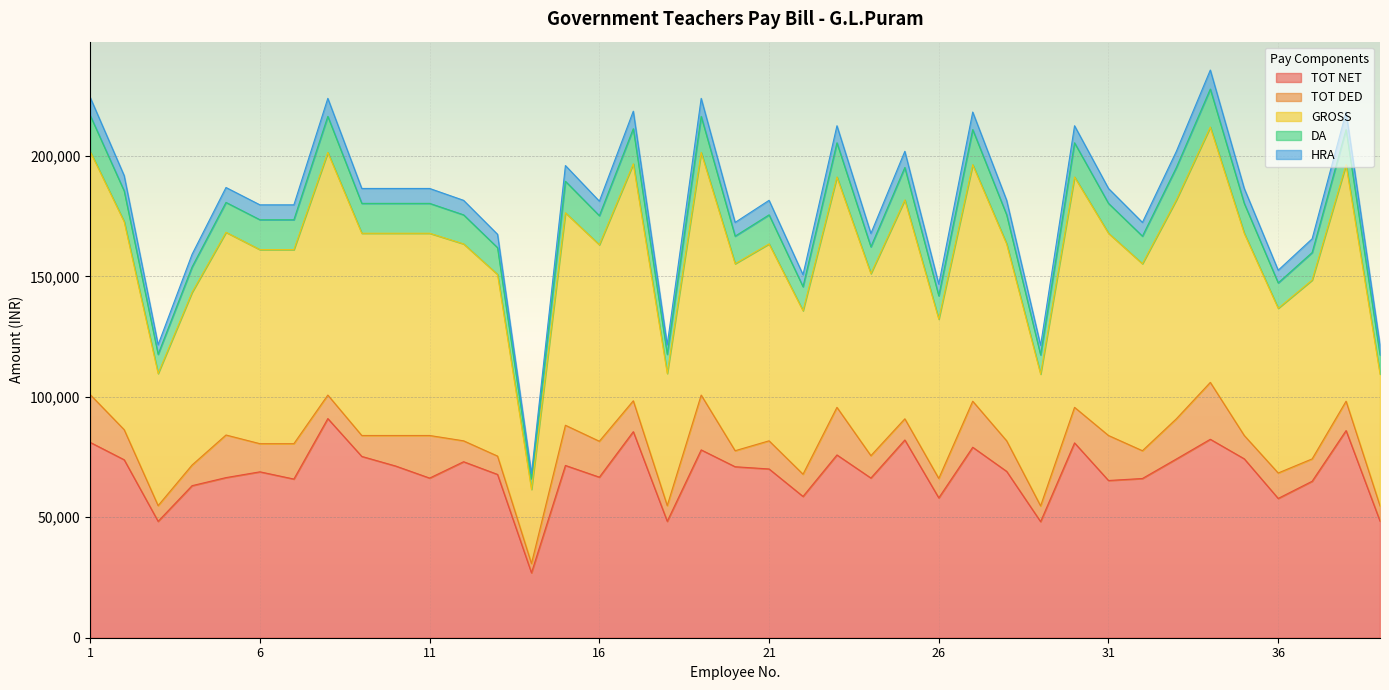

At which category is the sum across all series the highest?

34